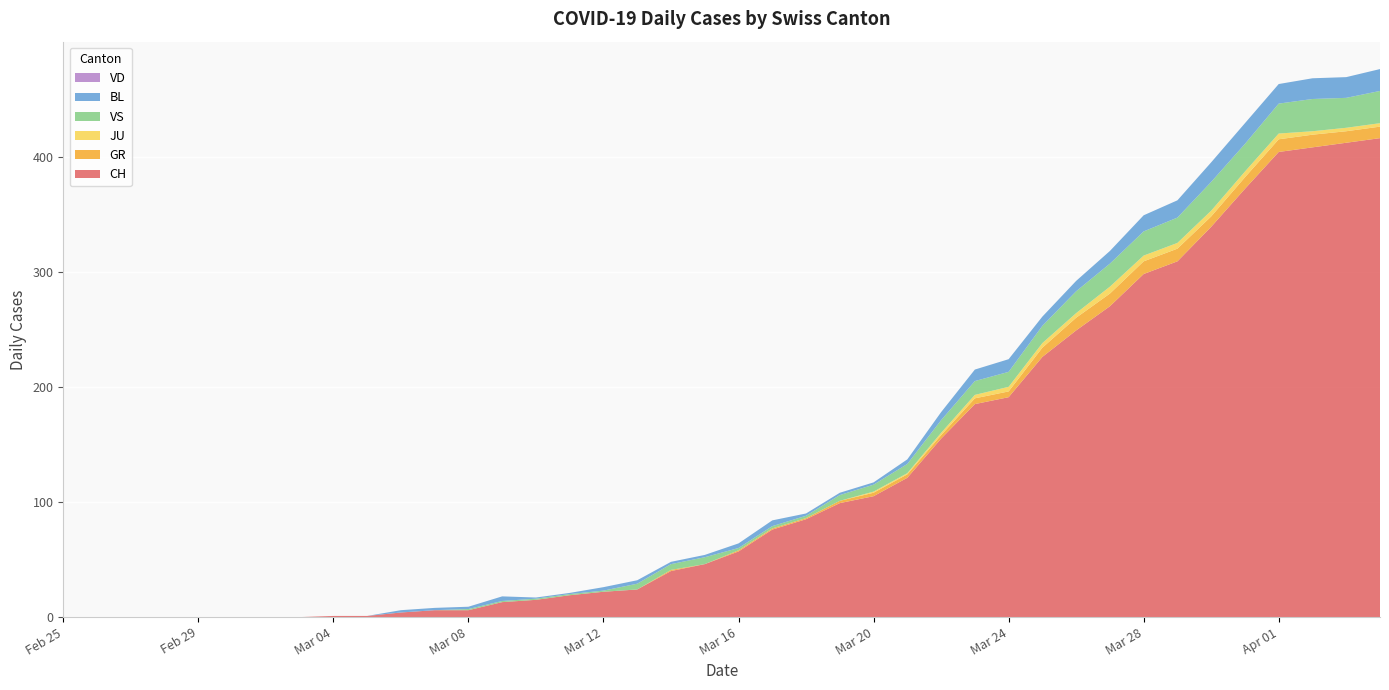

Reading left to right, extract all data points from this chart.

CH: 2020-02-25=0	2020-02-26=0	2020-02-27=0	2020-02-28=0	2020-02-29=0	2020-03-01=0	2020-03-02=0	2020-03-03=0	2020-03-04=1	2020-03-05=1	2020-03-06=4	2020-03-07=6	2020-03-08=6	2020-03-09=13	2020-03-10=15	2020-03-11=19	2020-03-12=22	2020-03-13=24	2020-03-14=40	2020-03-15=46	2020-03-16=57	2020-03-17=76	2020-03-18=85	2020-03-19=99	2020-03-20=105	2020-03-21=121	2020-03-22=155	2020-03-23=185	2020-03-24=191	2020-03-25=226	2020-03-26=249	2020-03-27=270	2020-03-28=298	2020-03-29=309	2020-03-30=339	2020-03-31=372	2020-04-01=404	2020-04-02=408	2020-04-03=412	2020-04-04=416
GR: 2020-02-25=0	2020-02-26=0	2020-02-27=0	2020-02-28=0	2020-02-29=0	2020-03-01=0	2020-03-02=0	2020-03-03=0	2020-03-04=0	2020-03-05=0	2020-03-06=0	2020-03-07=0	2020-03-08=0	2020-03-09=0	2020-03-10=0	2020-03-11=0	2020-03-12=0	2020-03-13=0	2020-03-14=1	2020-03-15=0	2020-03-16=1	2020-03-17=1	2020-03-18=1	2020-03-19=2	2020-03-20=3	2020-03-21=3	2020-03-22=3	2020-03-23=5	2020-03-24=5	2020-03-25=8	2020-03-26=11	2020-03-27=11	2020-03-28=11	2020-03-29=11	2020-03-30=9	2020-03-31=10	2020-04-01=11	2020-04-02=11	2020-04-03=10	2020-04-04=10
JU: 2020-02-25=0	2020-02-26=0	2020-02-27=0	2020-02-28=0	2020-02-29=0	2020-03-01=0	2020-03-02=0	2020-03-03=0	2020-03-04=0	2020-03-05=0	2020-03-06=0	2020-03-07=0	2020-03-08=0	2020-03-09=0	2020-03-10=0	2020-03-11=0	2020-03-12=0	2020-03-13=0	2020-03-14=0	2020-03-15=0	2020-03-16=0	2020-03-17=0	2020-03-18=0	2020-03-19=0	2020-03-20=1	2020-03-21=1	2020-03-22=2	2020-03-23=3	2020-03-24=4	2020-03-25=4	2020-03-26=4	2020-03-27=6	2020-03-28=5	2020-03-29=5	2020-03-30=5	2020-03-31=5	2020-04-01=5	2020-04-02=3	2020-04-03=3	2020-04-04=3
VS: 2020-02-25=0	2020-02-26=0	2020-02-27=0	2020-02-28=0	2020-02-29=0	2020-03-01=0	2020-03-02=0	2020-03-03=0	2020-03-04=0	2020-03-05=0	2020-03-06=0	2020-03-07=0	2020-03-08=1	2020-03-09=1	2020-03-10=1	2020-03-11=1	2020-03-12=1	2020-03-13=5	2020-03-14=5	2020-03-15=6	2020-03-16=2	2020-03-17=2	2020-03-18=2	2020-03-19=5	2020-03-20=6	2020-03-21=8	2020-03-22=11	2020-03-23=12	2020-03-24=13	2020-03-25=15	2020-03-26=19	2020-03-27=20	2020-03-28=21	2020-03-29=22	2020-03-30=25	2020-03-31=24	2020-04-01=26	2020-04-02=28	2020-04-03=26	2020-04-04=28
BL: 2020-02-25=0	2020-02-26=0	2020-02-27=0	2020-02-28=0	2020-02-29=0	2020-03-01=0	2020-03-02=0	2020-03-03=0	2020-03-04=0	2020-03-05=0	2020-03-06=2	2020-03-07=2	2020-03-08=2	2020-03-09=4	2020-03-10=1	2020-03-11=1	2020-03-12=3	2020-03-13=3	2020-03-14=2	2020-03-15=2	2020-03-16=4	2020-03-17=5	2020-03-18=2	2020-03-19=2	2020-03-20=2	2020-03-21=4	2020-03-22=7	2020-03-23=10	2020-03-24=11	2020-03-25=8	2020-03-26=9	2020-03-27=11	2020-03-28=14	2020-03-29=15	2020-03-30=17	2020-03-31=18	2020-04-01=17	2020-04-02=18	2020-04-03=18	2020-04-04=19
VD: 2020-02-25=0	2020-02-26=0	2020-02-27=0	2020-02-28=0	2020-02-29=0	2020-03-01=0	2020-03-02=0	2020-03-03=0	2020-03-04=0	2020-03-05=0	2020-03-06=0	2020-03-07=0	2020-03-08=0	2020-03-09=0	2020-03-10=0	2020-03-11=0	2020-03-12=0	2020-03-13=0	2020-03-14=0	2020-03-15=0	2020-03-16=0	2020-03-17=0	2020-03-18=0	2020-03-19=0	2020-03-20=0	2020-03-21=0	2020-03-22=0	2020-03-23=0	2020-03-24=0	2020-03-25=0	2020-03-26=0	2020-03-27=0	2020-03-28=0	2020-03-29=0	2020-03-30=0	2020-03-31=0	2020-04-01=0	2020-04-02=0	2020-04-03=0	2020-04-04=0